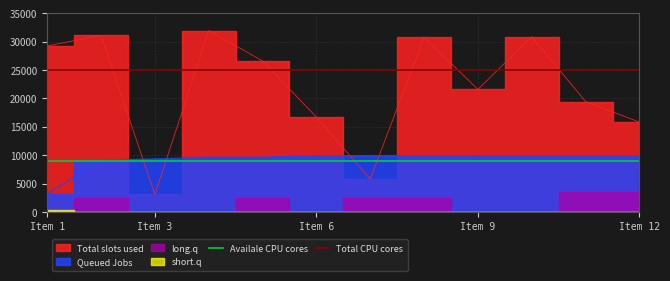

Read the Total CPU cores value at Item 3.

25000